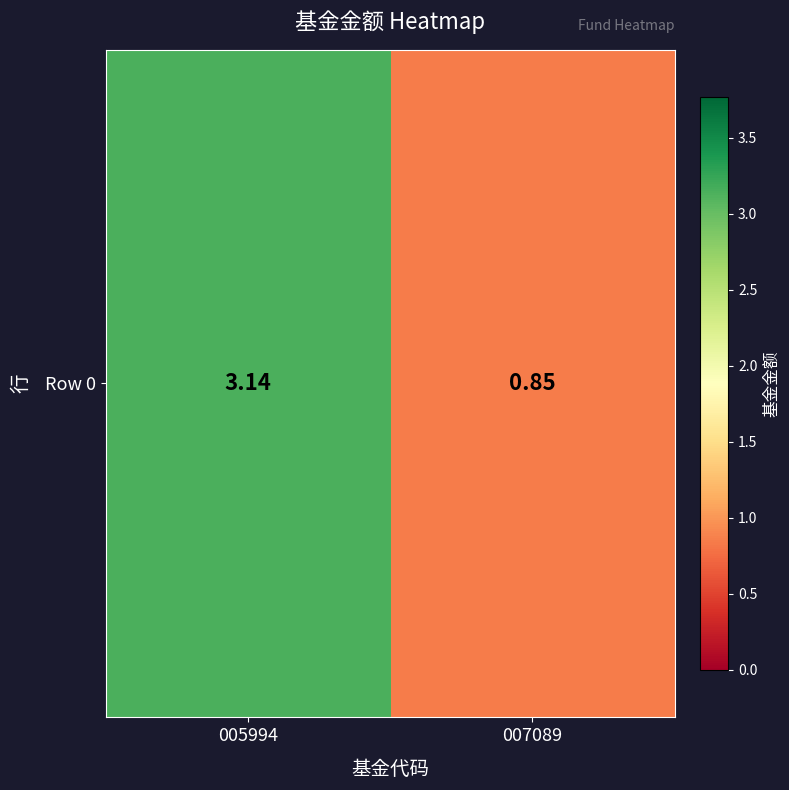

What is the average value?

2.0